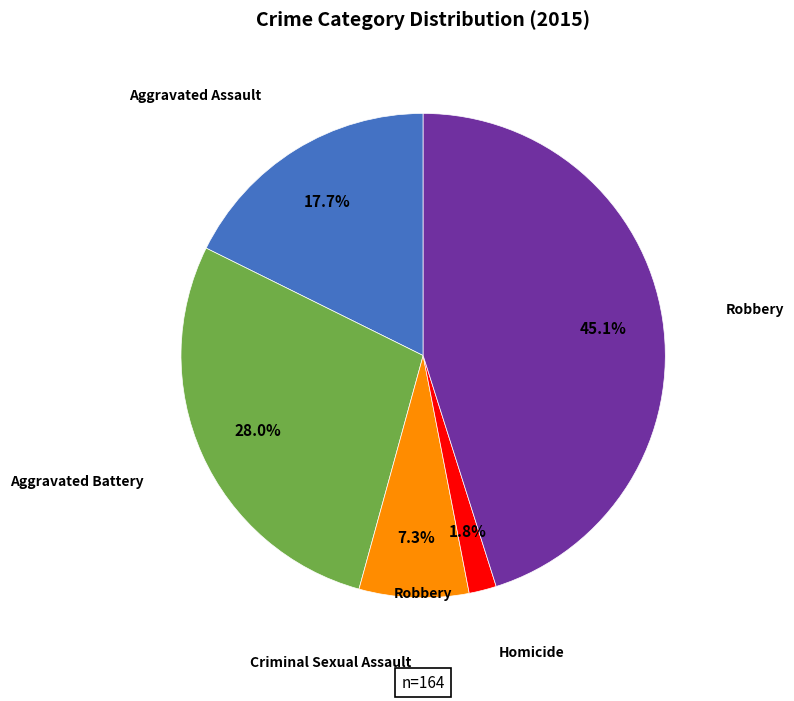

Does any single category account for the majority?

No